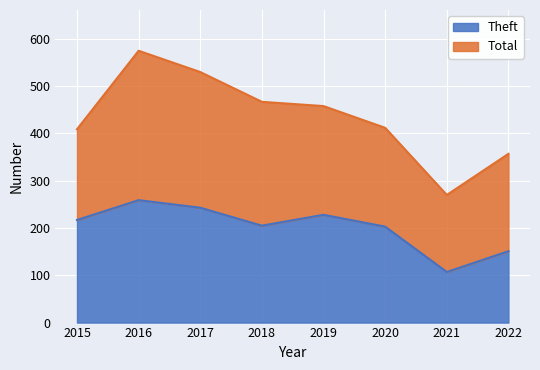

Where is the first local maximum for Total?

2016